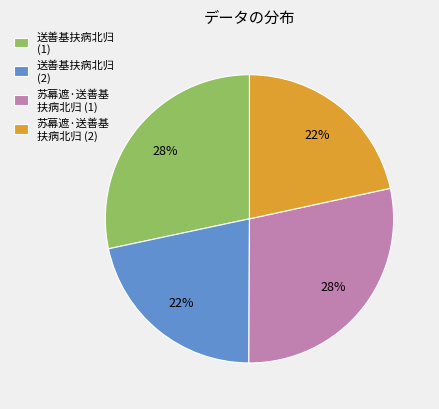

To the nearest percent, what portion does 送善基扶病北归 (2) represent?

22%